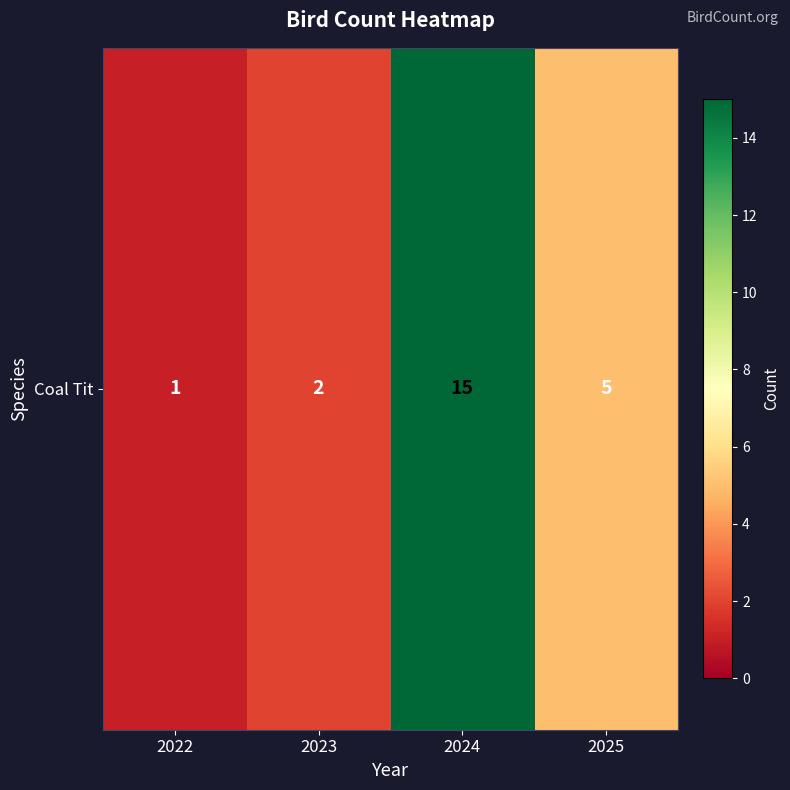

Which label corresponds to the largest value in the chart?

2024